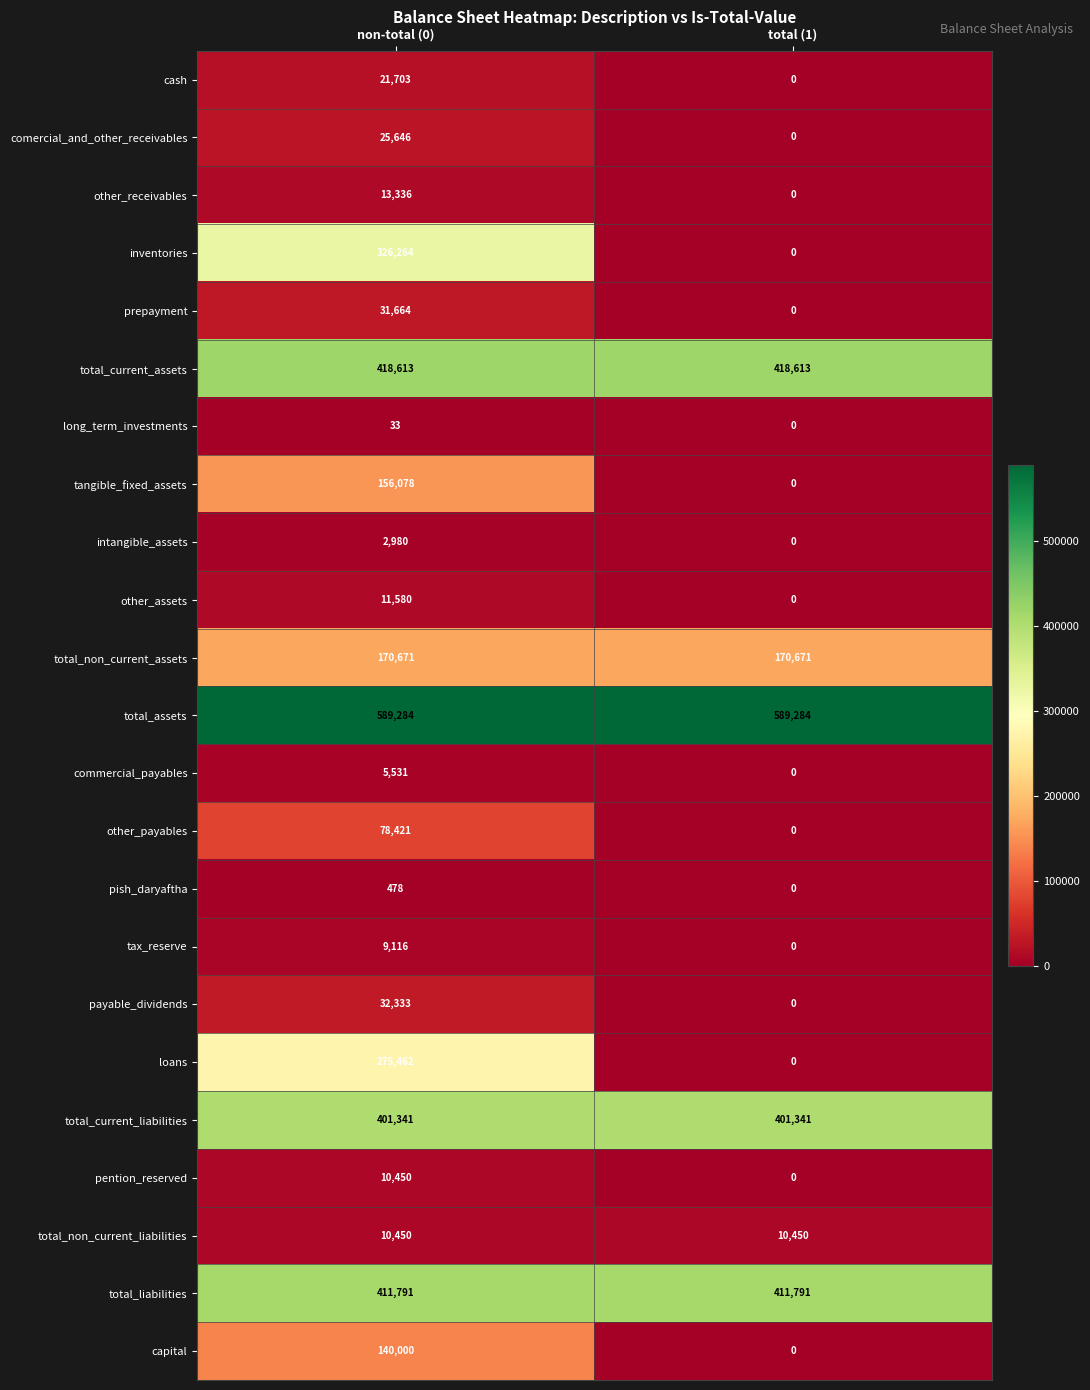

The total_liabilities series shows 411791 at non-total (0). True or false?

True